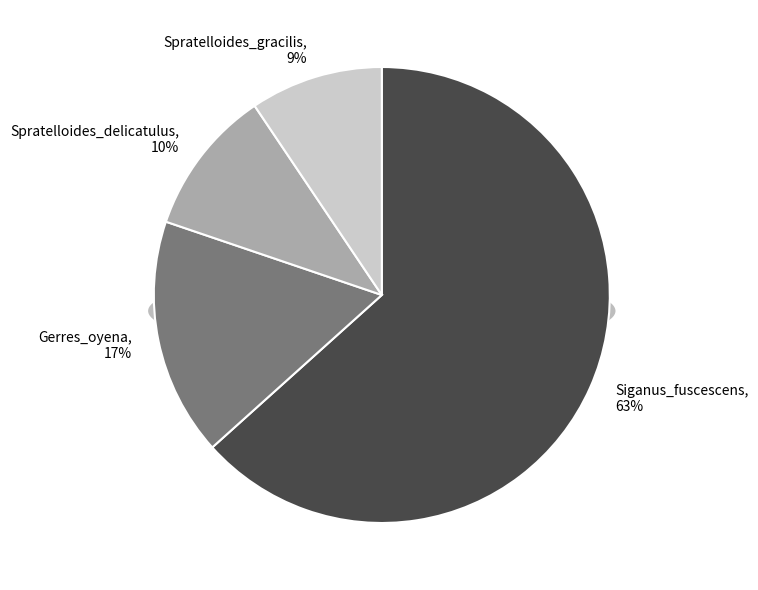

To the nearest percent, what is the difference between the largest and smallest slice percentages?

54%